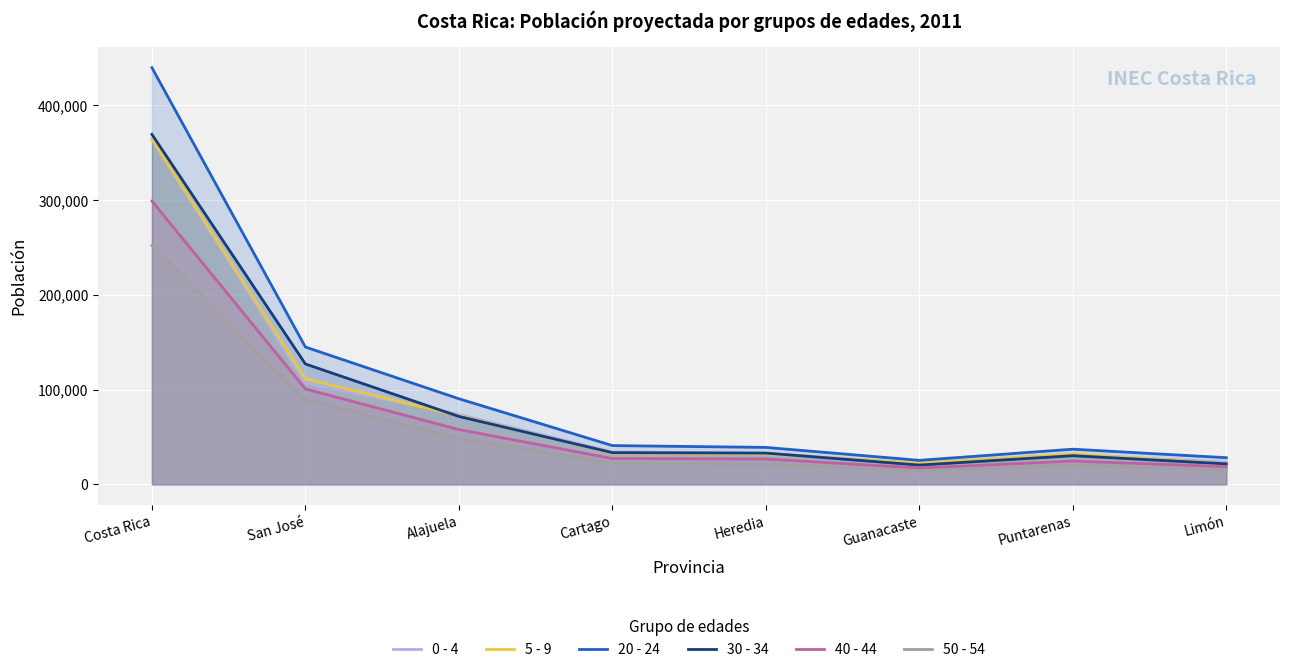

Reading right to left, transcribe all the data shown in this chart.

0 - 4: Limón=23508	Puntarenas=30981	Guanacaste=21956	Heredia=32756	Cartago=34255	Alajuela=73789	San José=106997	Costa Rica=364292
5 - 9: Limón=21713	Puntarenas=32215	Guanacaste=22318	Heredia=32215	Cartago=32855	Alajuela=72478	San José=111202	Costa Rica=364396
20 - 24: Limón=28139	Puntarenas=37123	Guanacaste=25344	Heredia=39001	Cartago=40923	Alajuela=90368	San José=144972	Costa Rica=439870
30 - 34: Limón=21645	Puntarenas=30234	Guanacaste=20345	Heredia=33012	Cartago=33456	Alajuela=71700	San José=127088	Costa Rica=369480
40 - 44: Limón=18696	Puntarenas=24567	Guanacaste=17234	Heredia=26789	Cartago=27234	Alajuela=57894	San José=100693	Costa Rica=299107
50 - 54: Limón=15406	Puntarenas=20123	Guanacaste=14234	Heredia=21234	Cartago=22456	Alajuela=48380	San José=89312	Costa Rica=252145